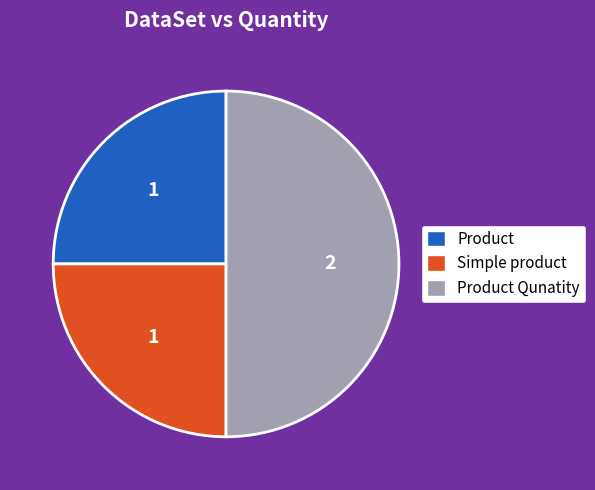

Is the sum of Product and Product Qunatity greater than half?

Yes